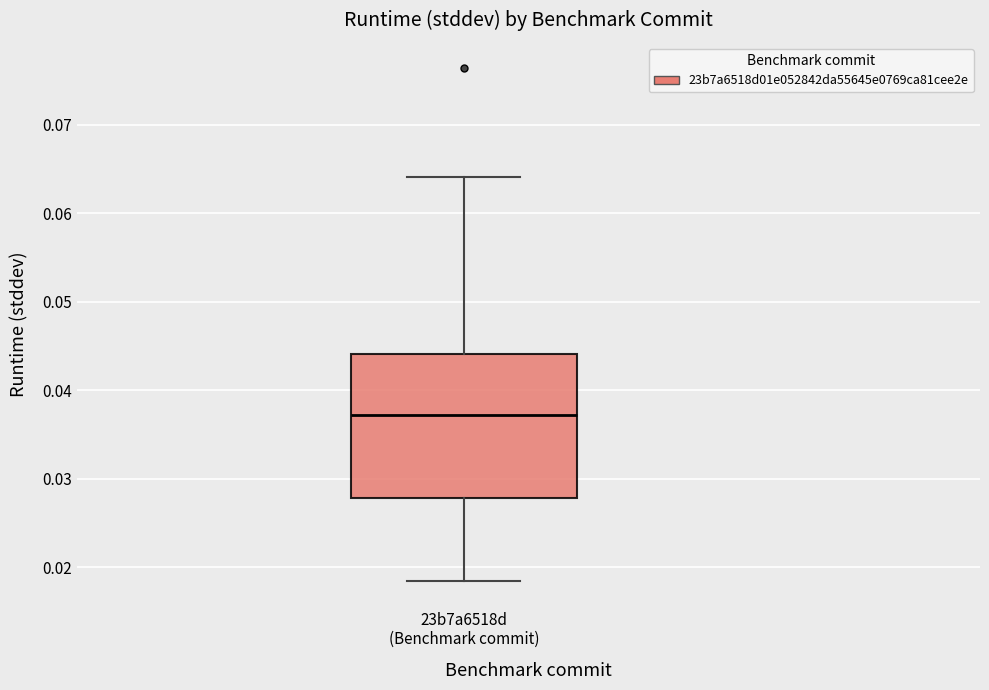

Transcribe this box plot: give where the median line is, the range the box spans, and where the two whiskers end, as read against the y-axis. The values are not printed on the chart, so give them approximately, as read against the axis.

median 0.037, box 0.028 to 0.044, whiskers 0.018 to 0.064